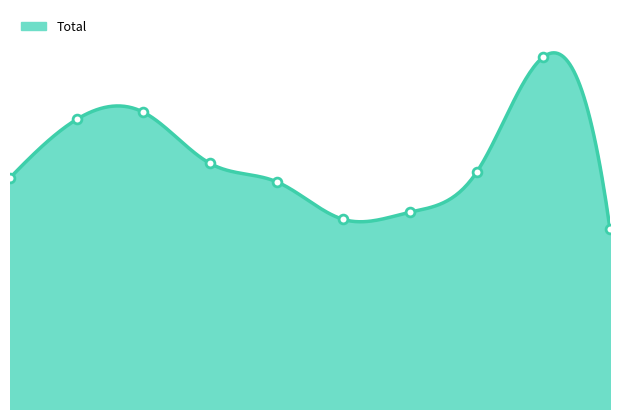

Which has a higher value, 8 or 1?

8